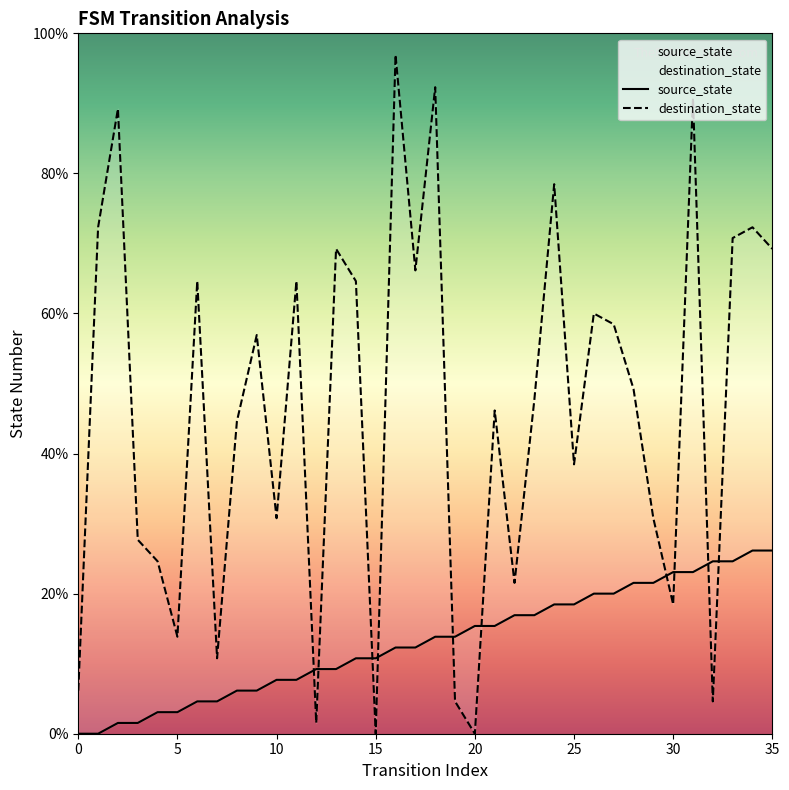

True or false: destination_state and source_state intersect in this chart.

True